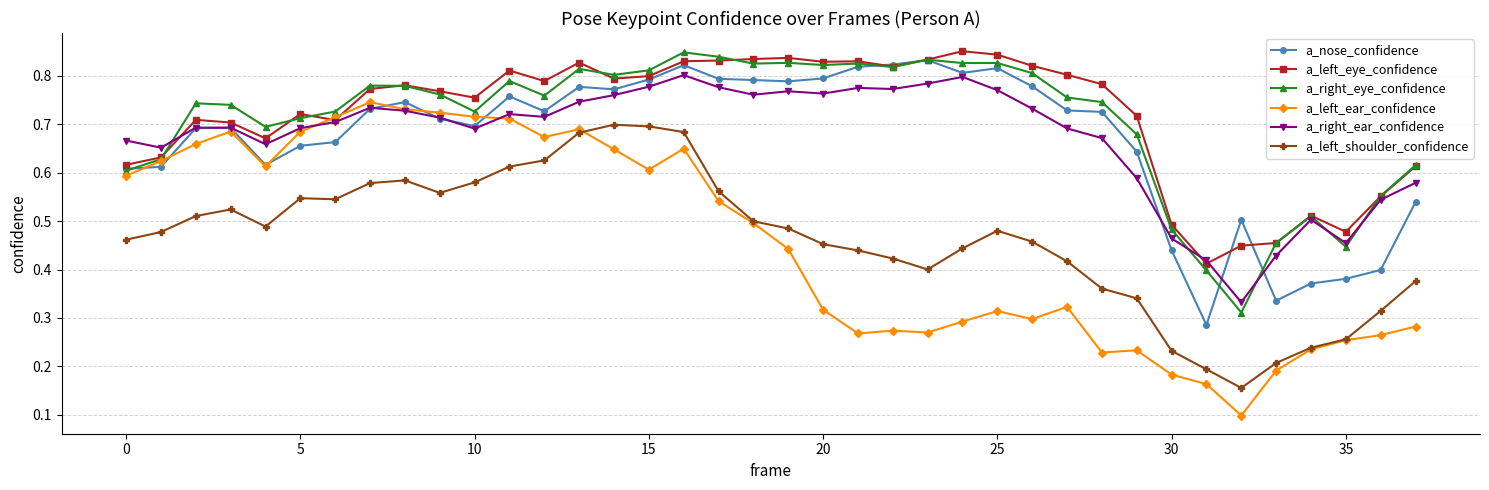

True or false: a_left_shoulder_confidence and a_left_eye_confidence cross at least once.

False